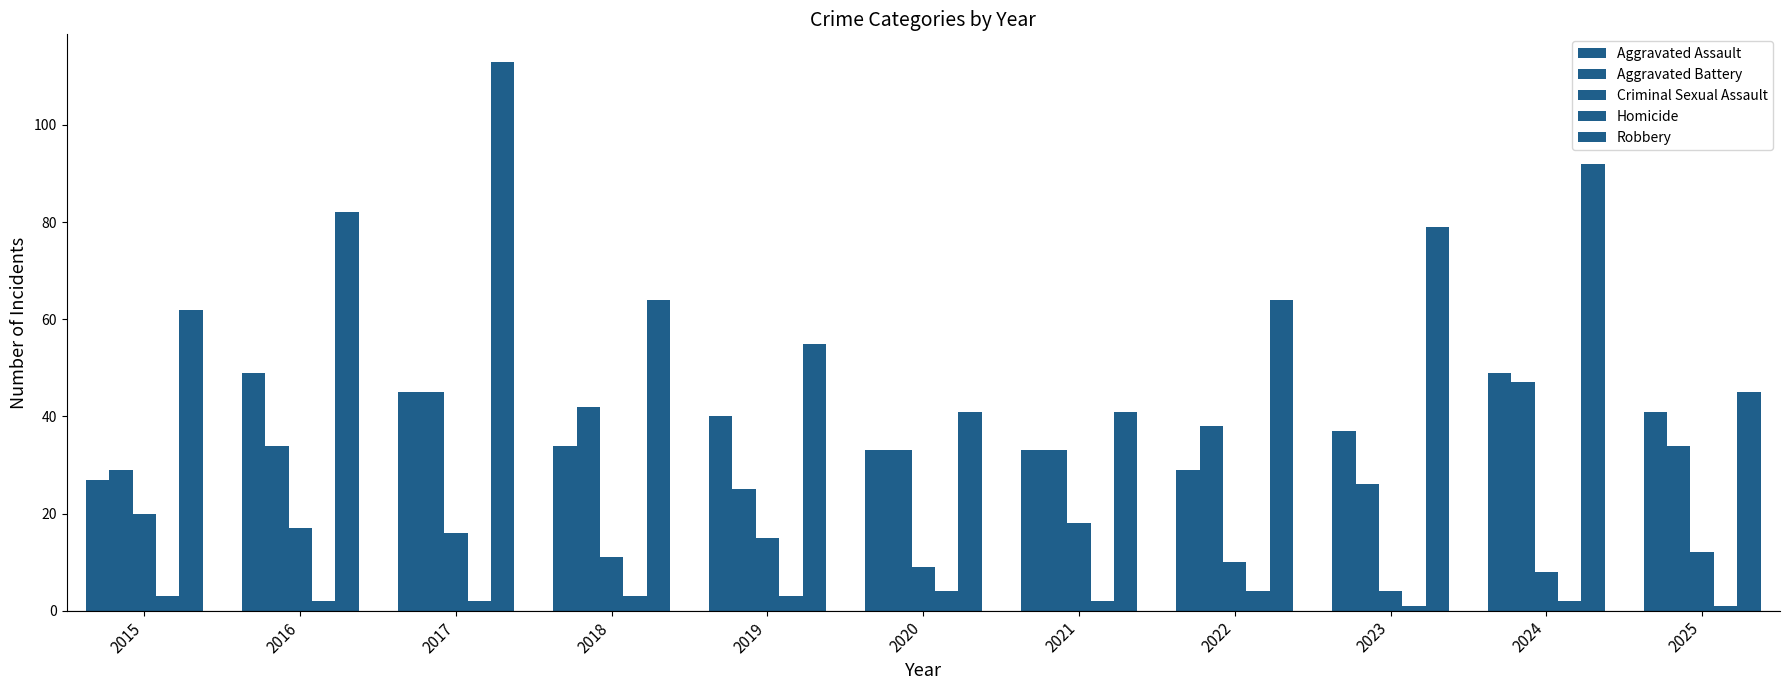

Is it true that Aggravated Battery equals 66 at 2018?

False